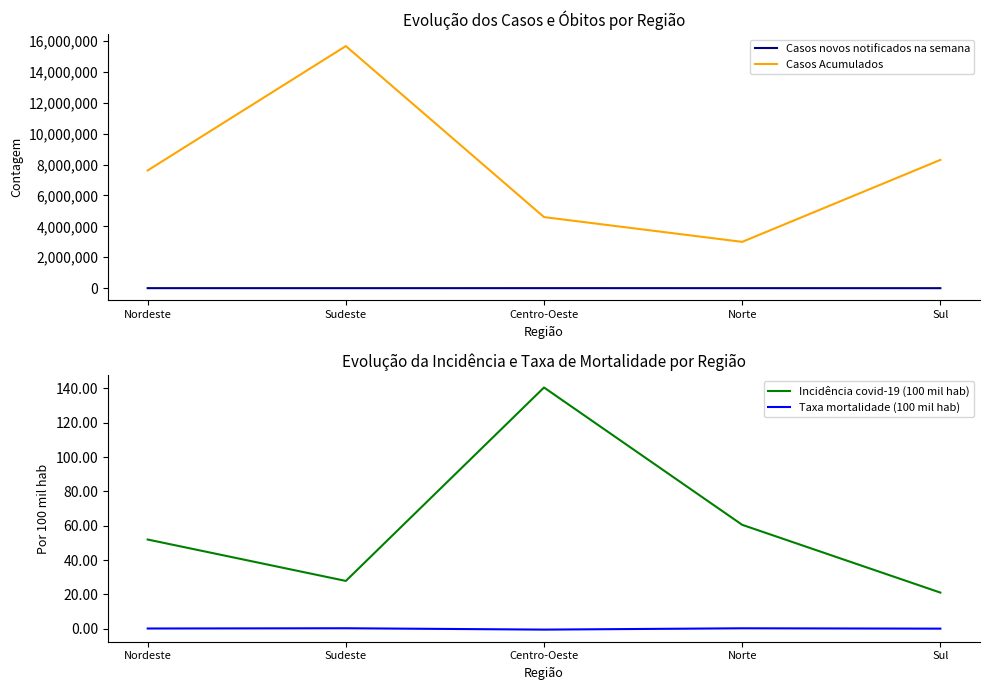

What is the sum of all Incidência covid-19 (100 mil hab) values?

302.0